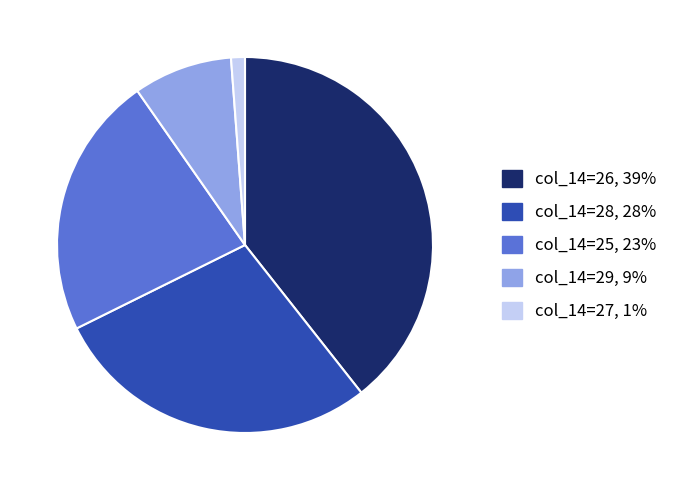

How many segments does this pie chart have?

5